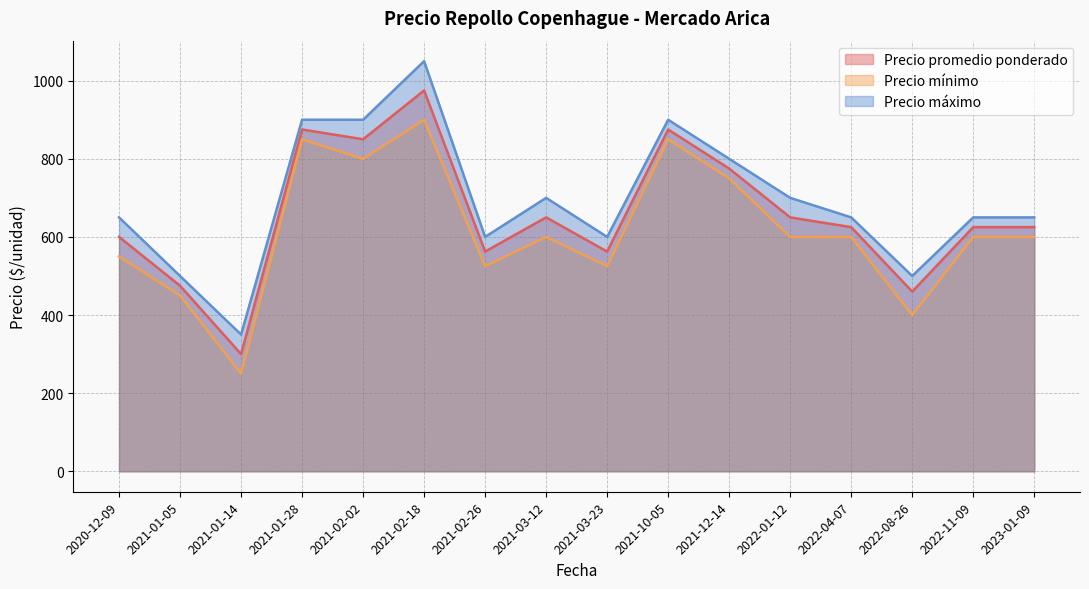

The value of Precio máximo at 2021-01-14 is 350. True or false?

True